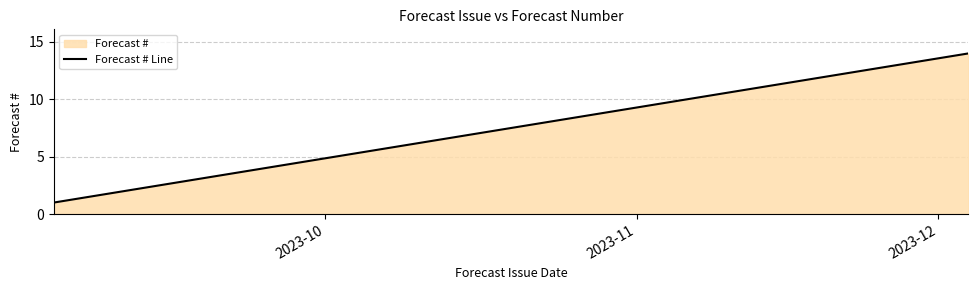

What is the value of the 4th point from the left?

4